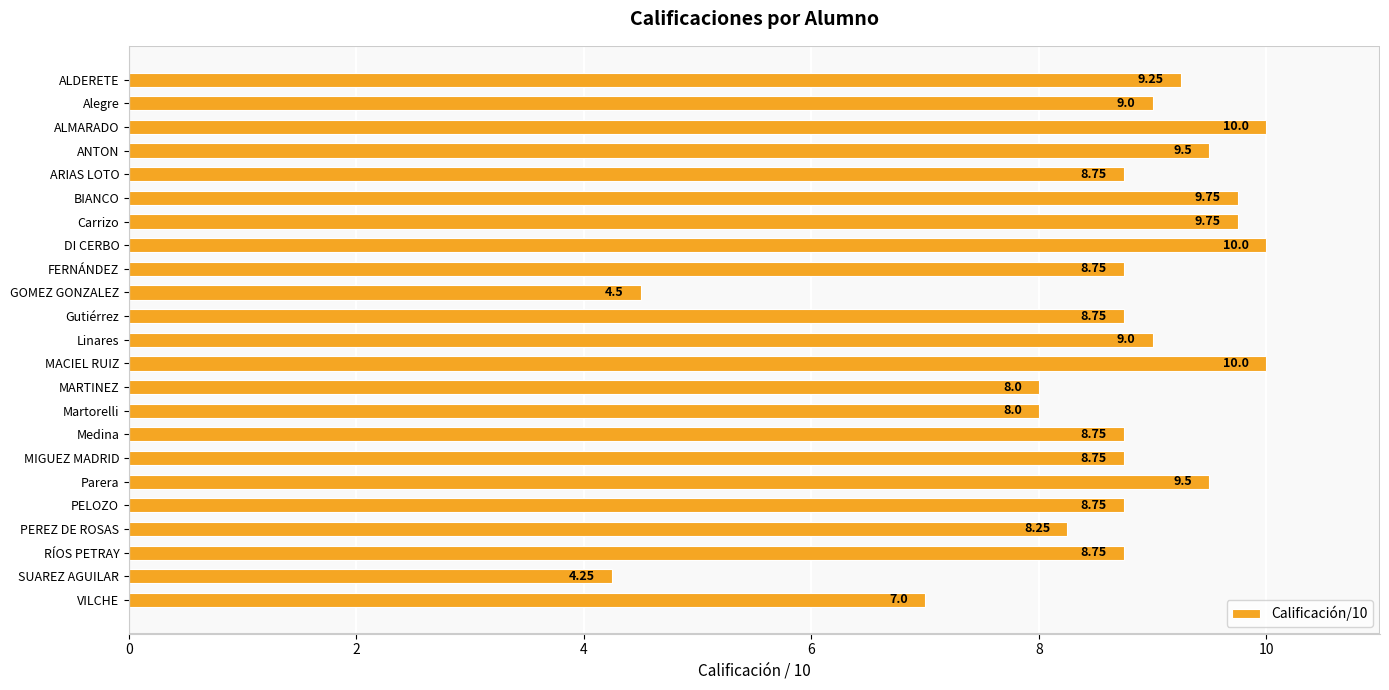

What is the maximum value shown in the chart?

10.0